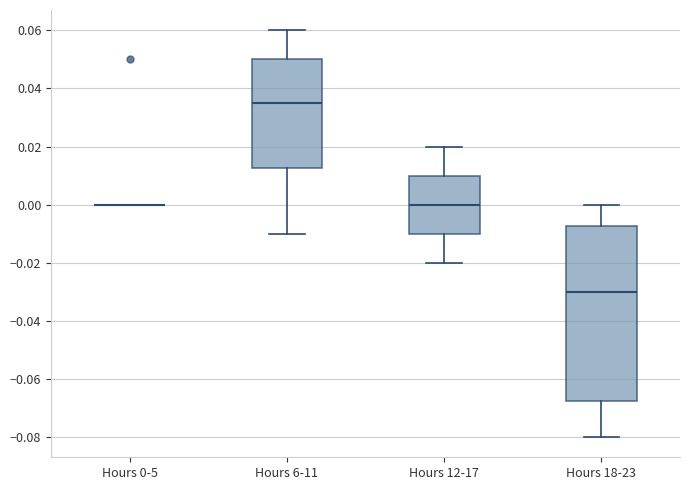

Where is the upper edge of the box for Hours 18-23 on the y-axis? The values are not printed on the chart, so give them approximately, as read against the axis.

-0.008